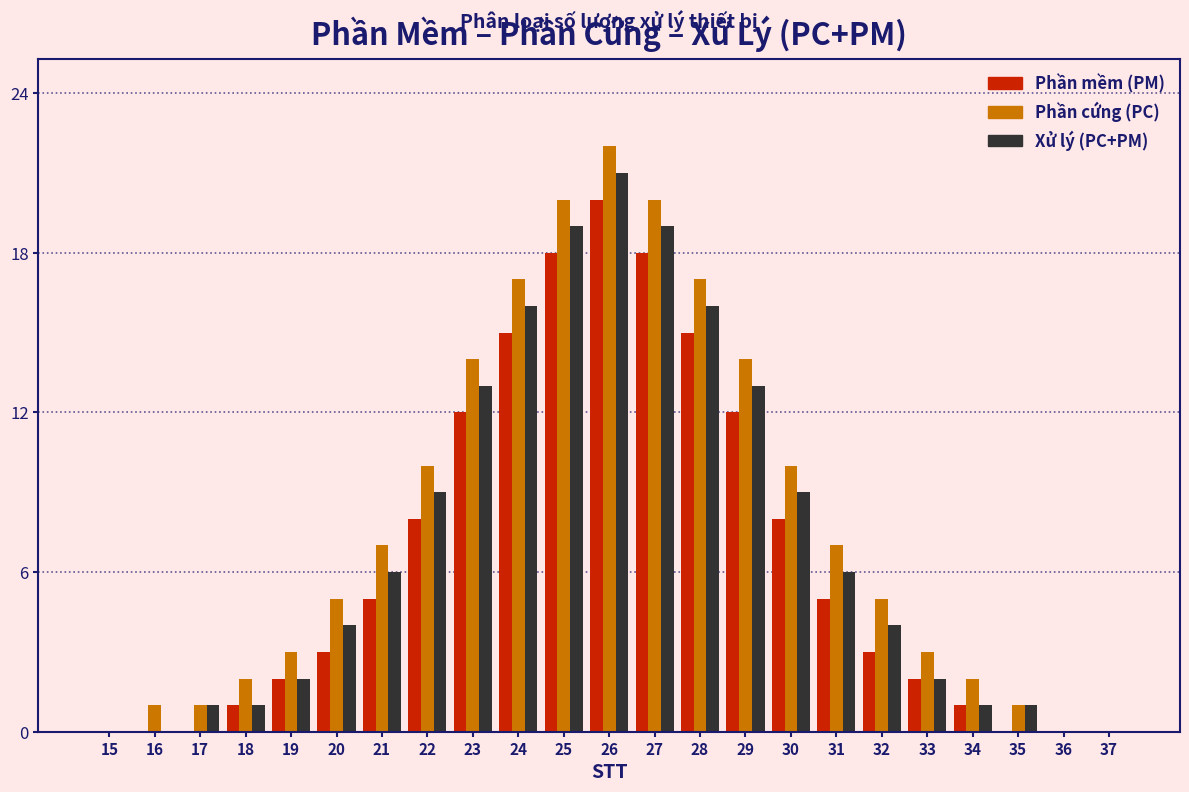

The Xử lý (PC+PM) series shows 19 at 27. True or false?

True